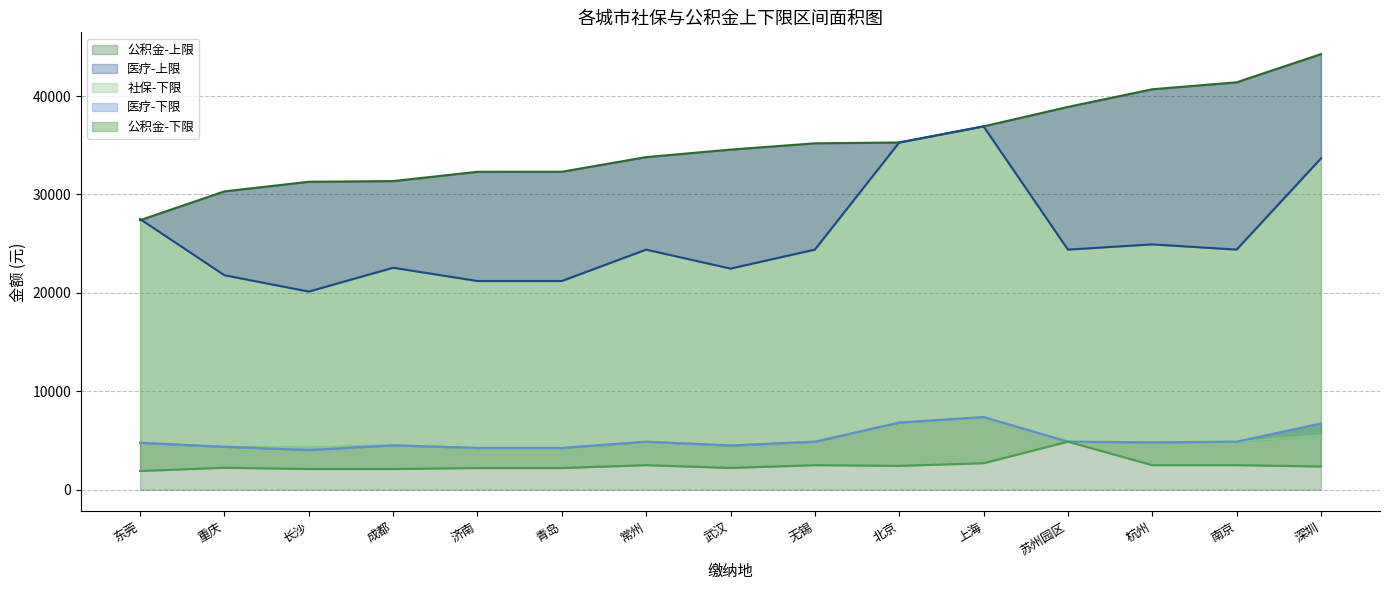

True or false: 公积金-上限 has a value of 25147.6 at 南京.

False